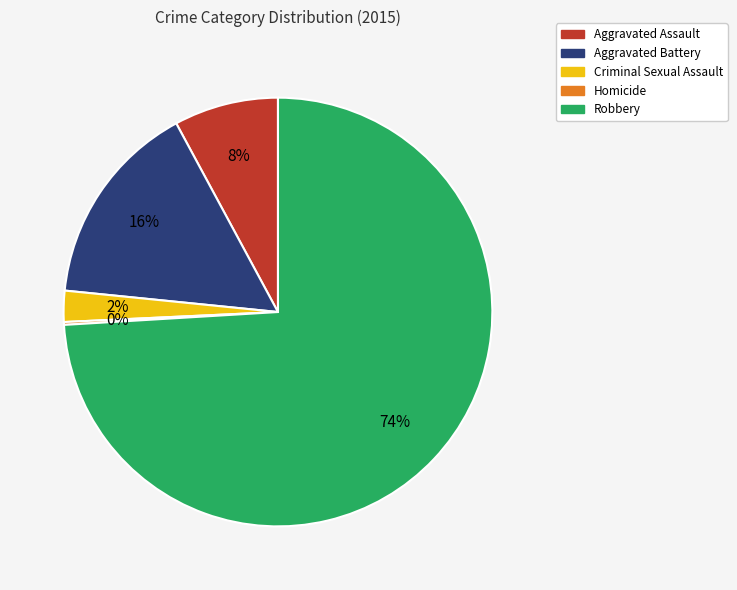

Which category has the biggest portion of the pie?

Robbery